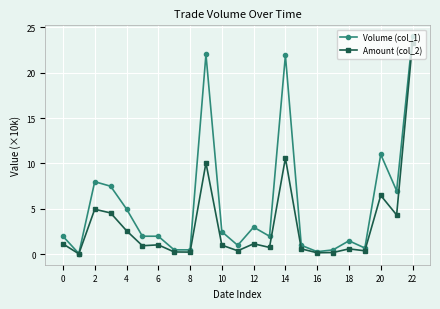

Which series has the largest total across all categories?

Volume (col_1)